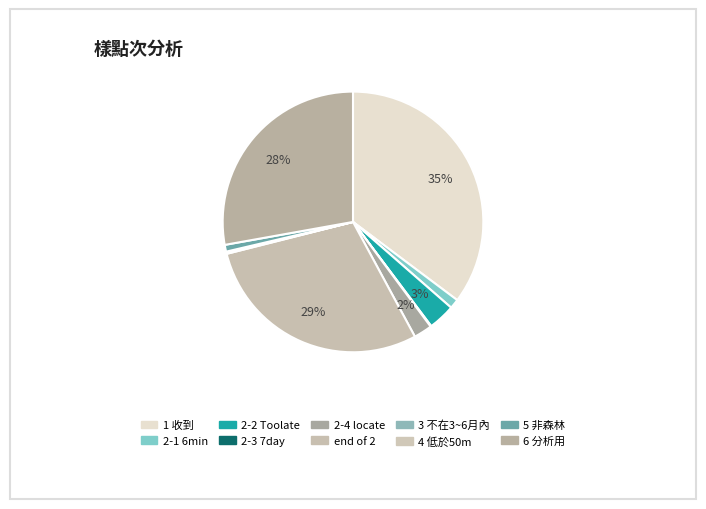

Is there any slice that represents more than half of the pie?

No